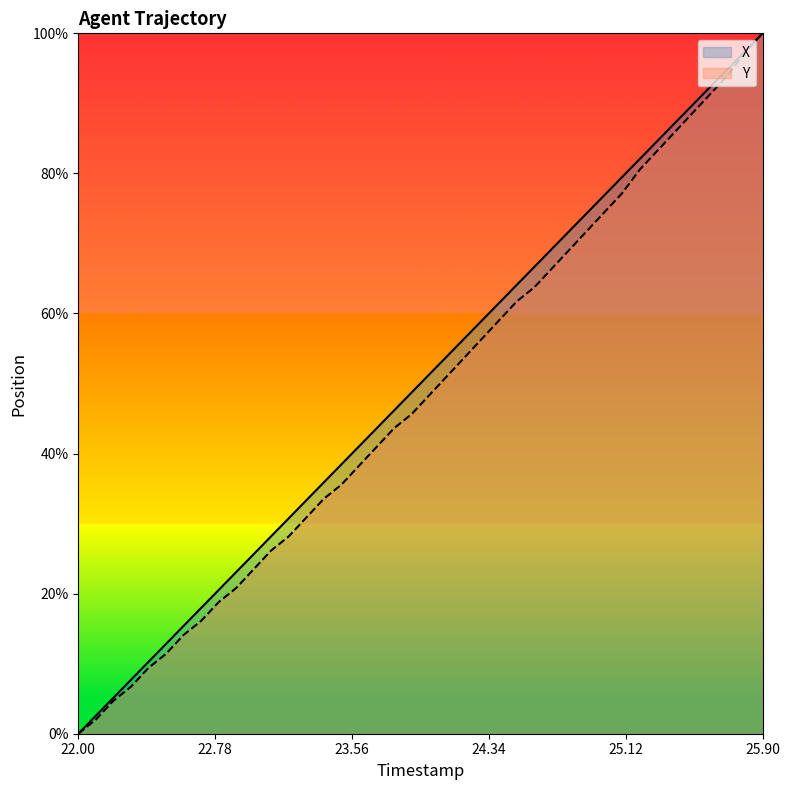

True or false: Y and X cross at least once.

False